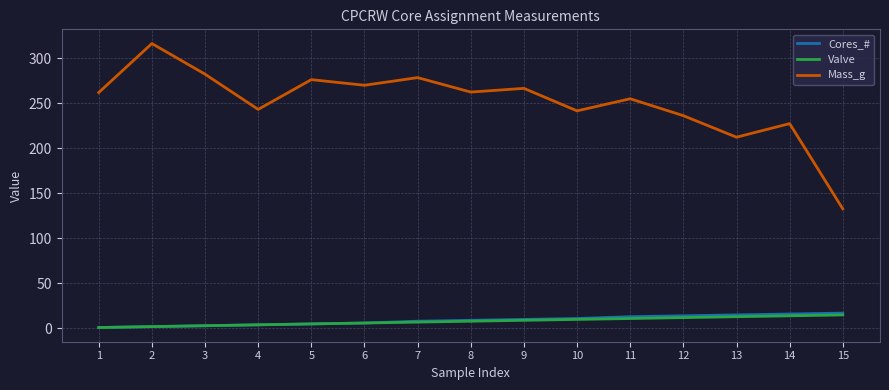

What is the total value across all series at 9?

285.4